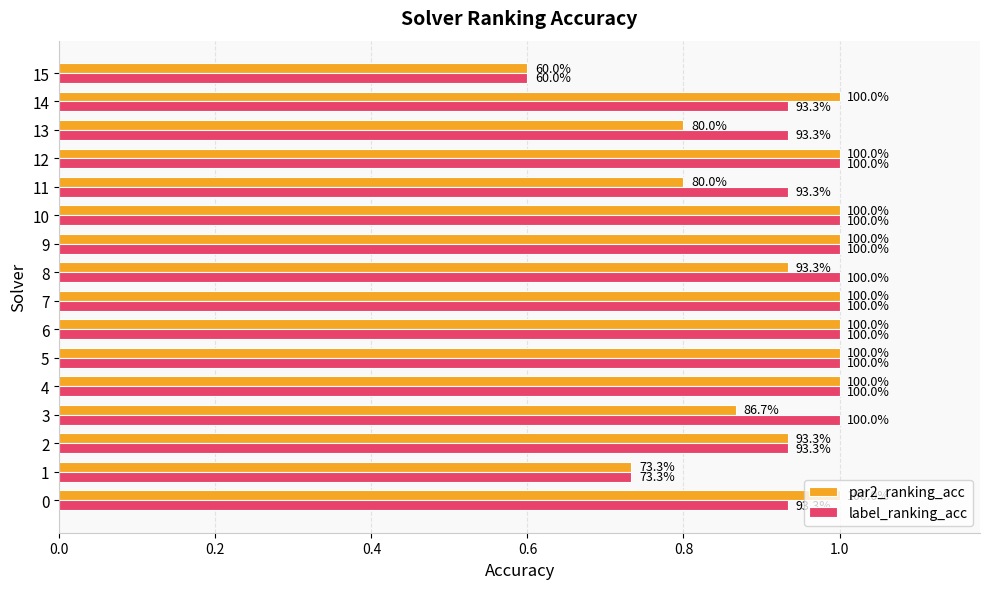

What are all the series names shown in the legend?

par2_ranking_acc, label_ranking_acc